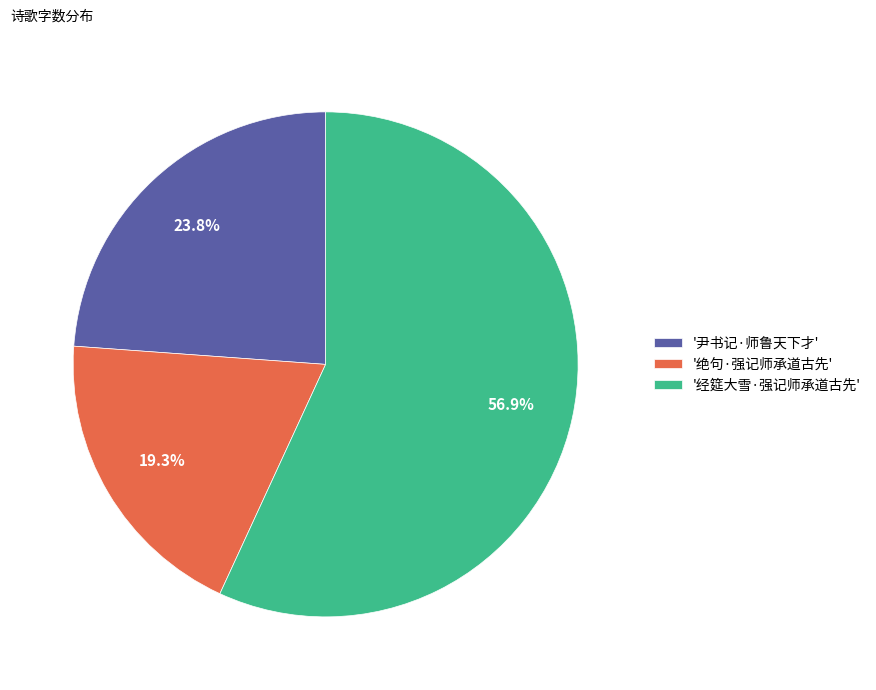

Between '经筵大雪·强记师承道古先' and '尹书记·师鲁天下才', which is larger?

'经筵大雪·强记师承道古先'